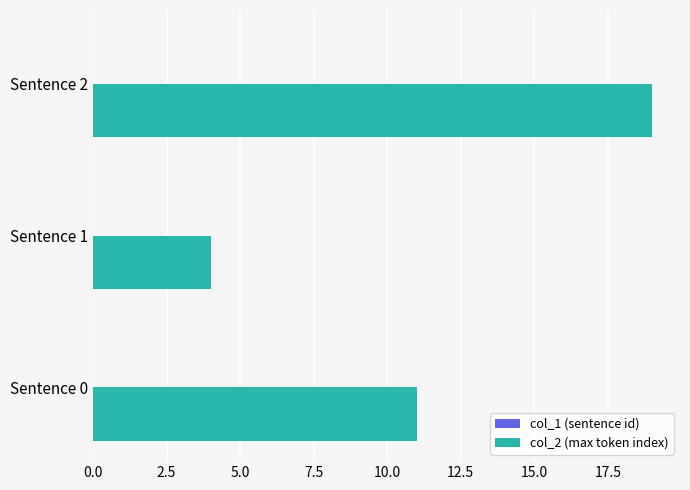

List the labels in order of value, smallest first.

Sentence 1, Sentence 0, Sentence 2